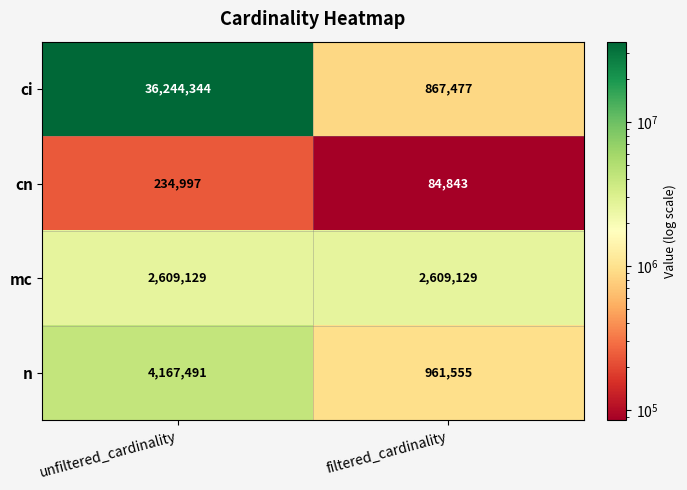

Which series has the largest total across all categories?

ci